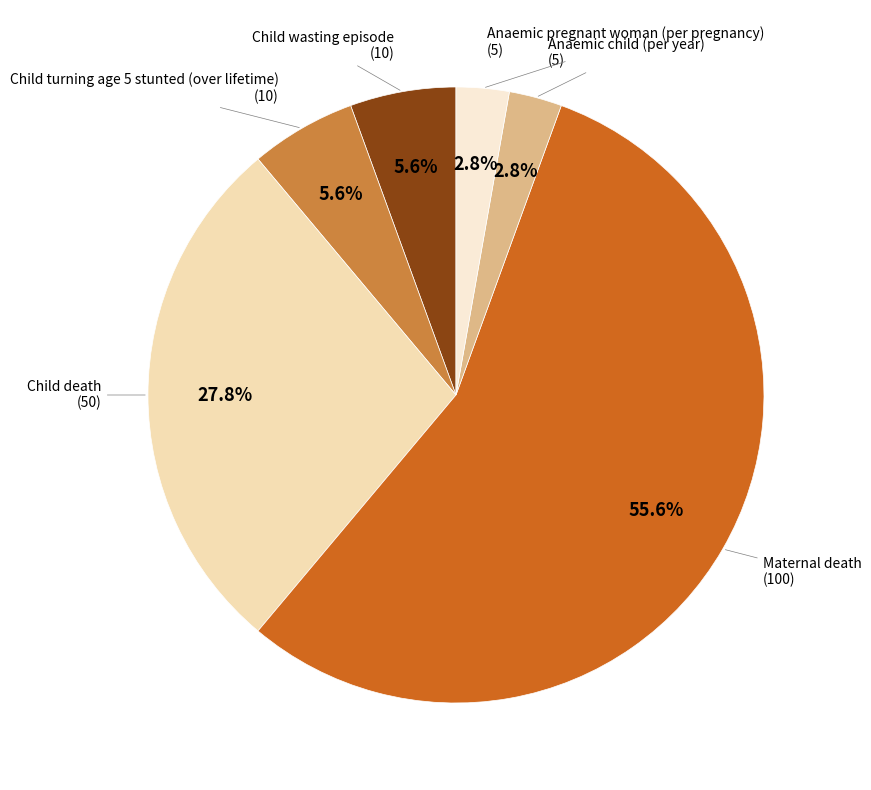

How many slices are in this pie chart?

6